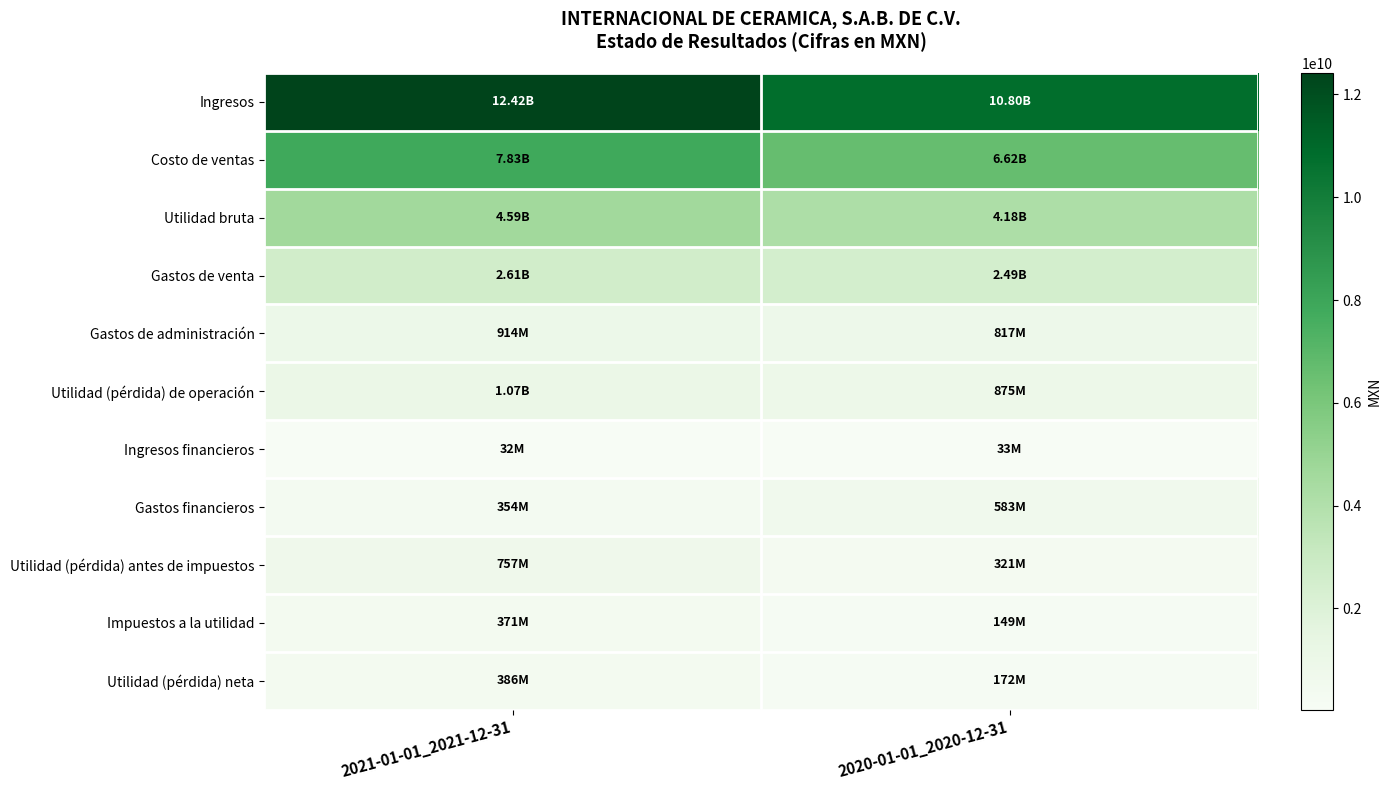

Which series has the largest range (max minus min)?

Ingresos